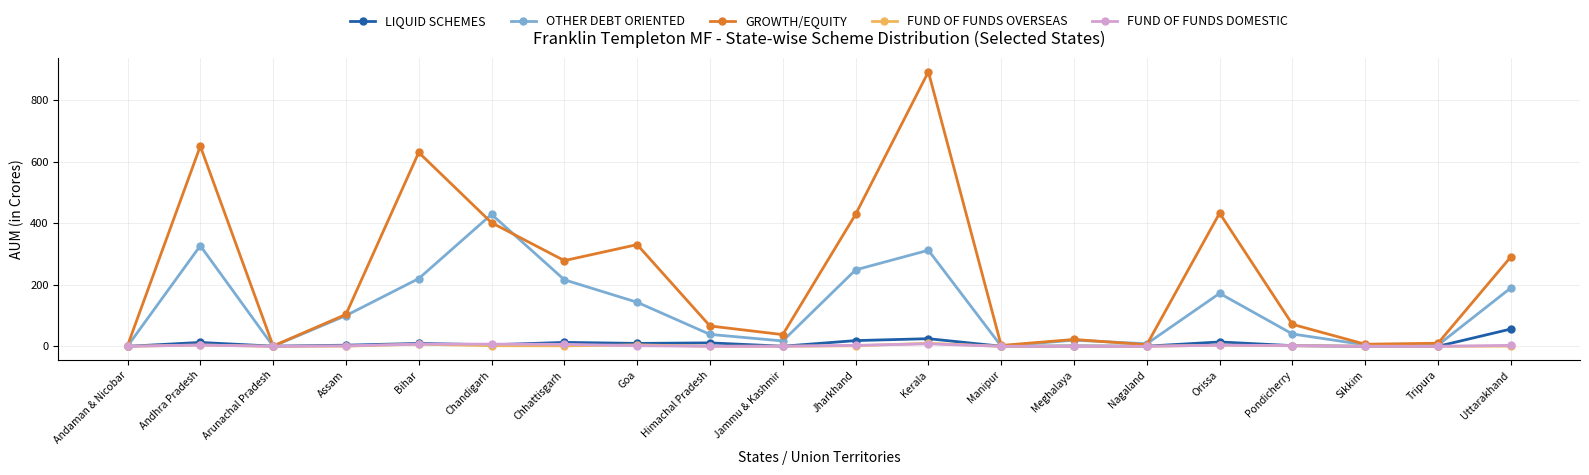

What is the label of the 16th point from the left?

Orissa